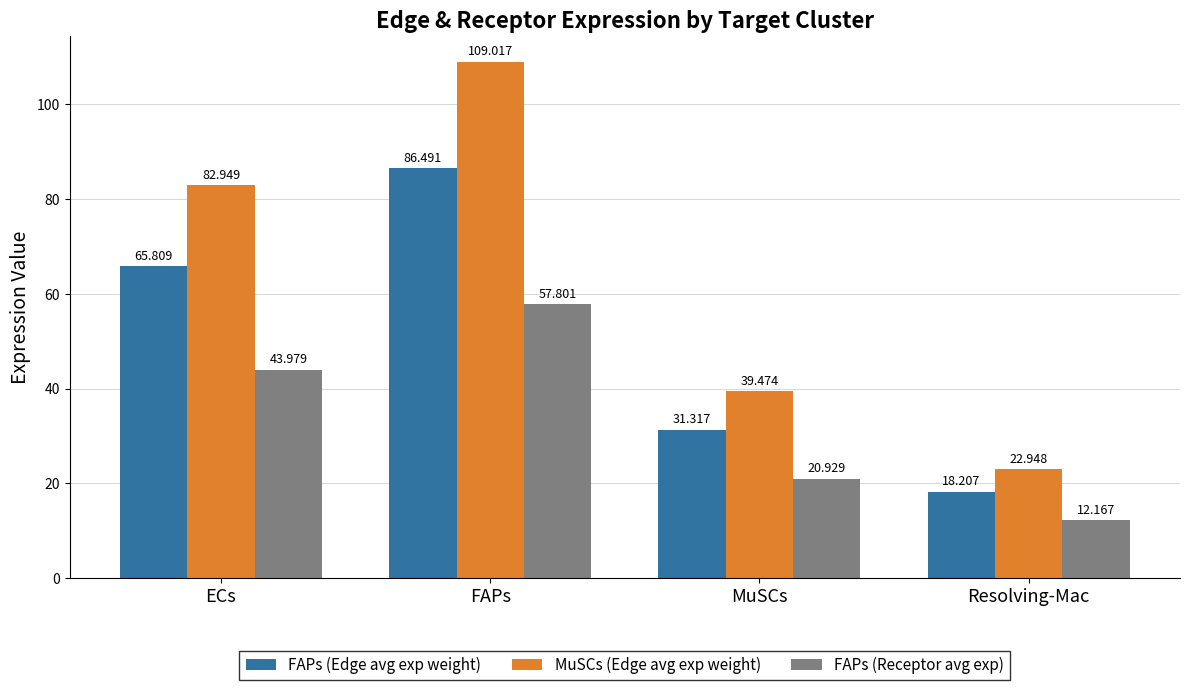

Rank the series by their average value, from highest to lowest.

MuSCs (Edge avg exp weight), FAPs (Edge avg exp weight), FAPs (Receptor avg exp)